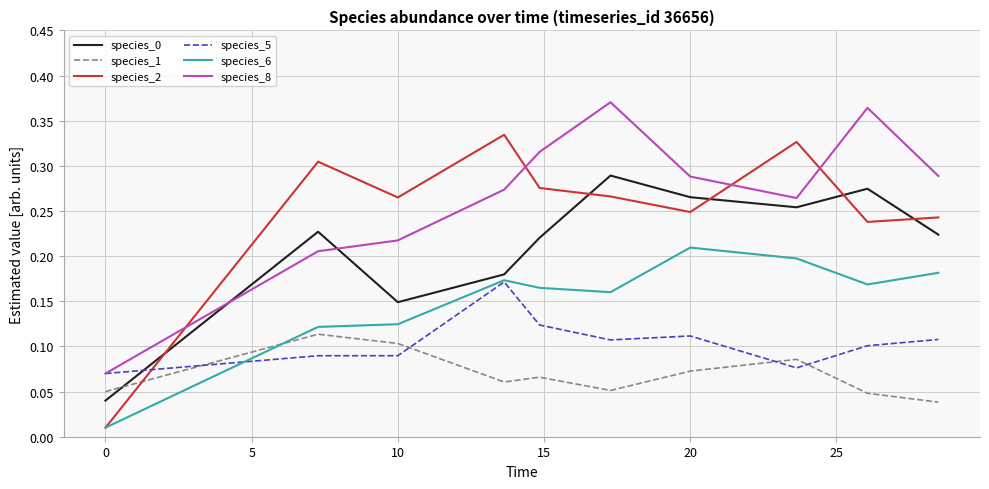

True or false: species_8 and species_6 cross at least once.

False